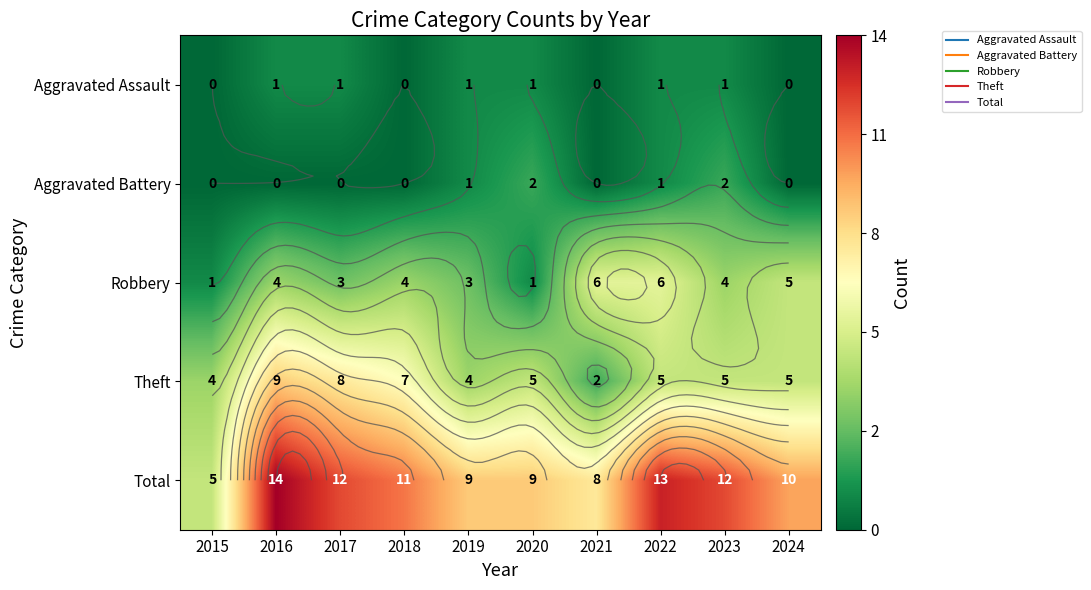

Is the value of Aggravated Battery at 2023 greater than the value of Theft at 2020?

No